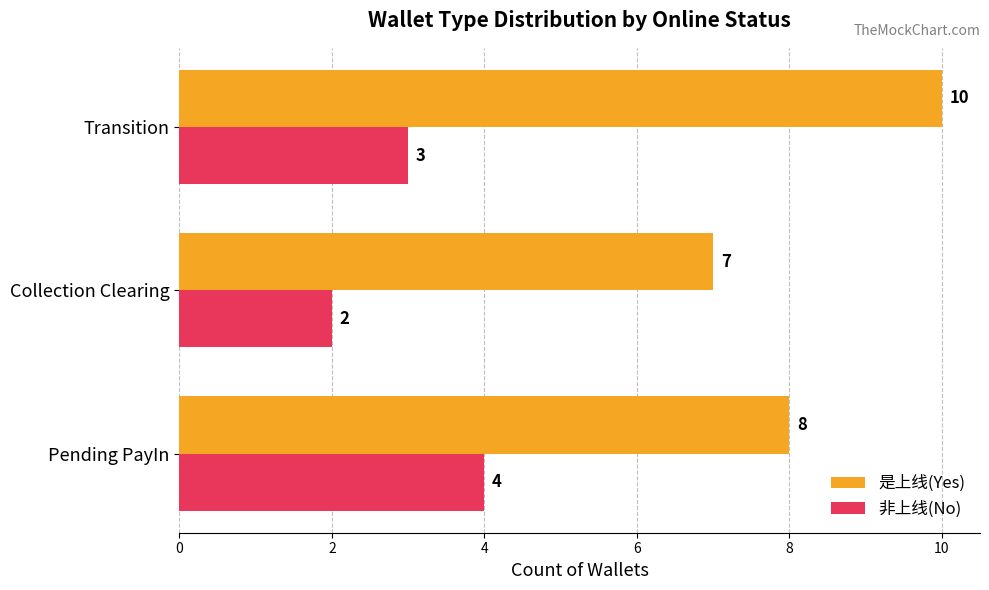

What are all the series names shown in the legend?

是上线(Yes), 非上线(No)